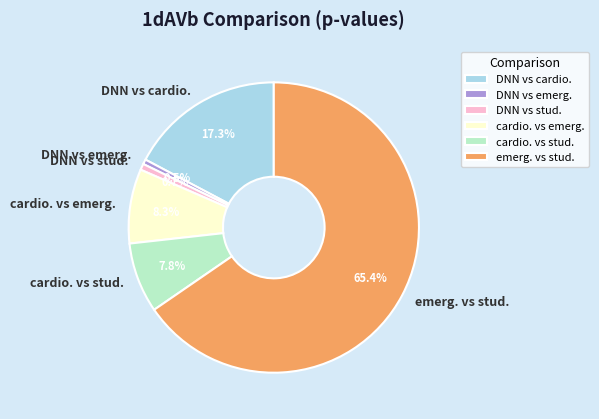

True or false: DNN vs cardio. accounts for 17% of the total.

True